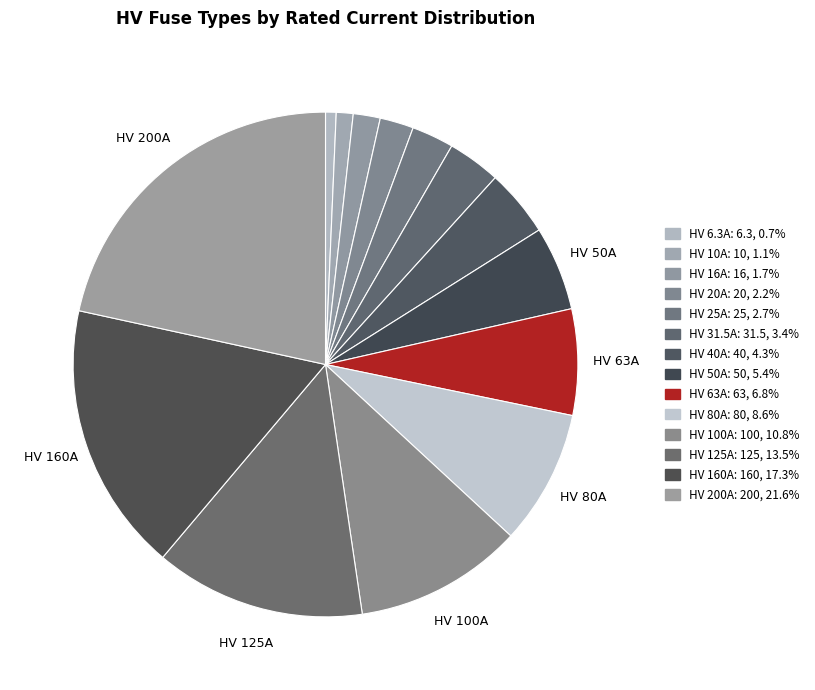

How many slices are in this pie chart?

14